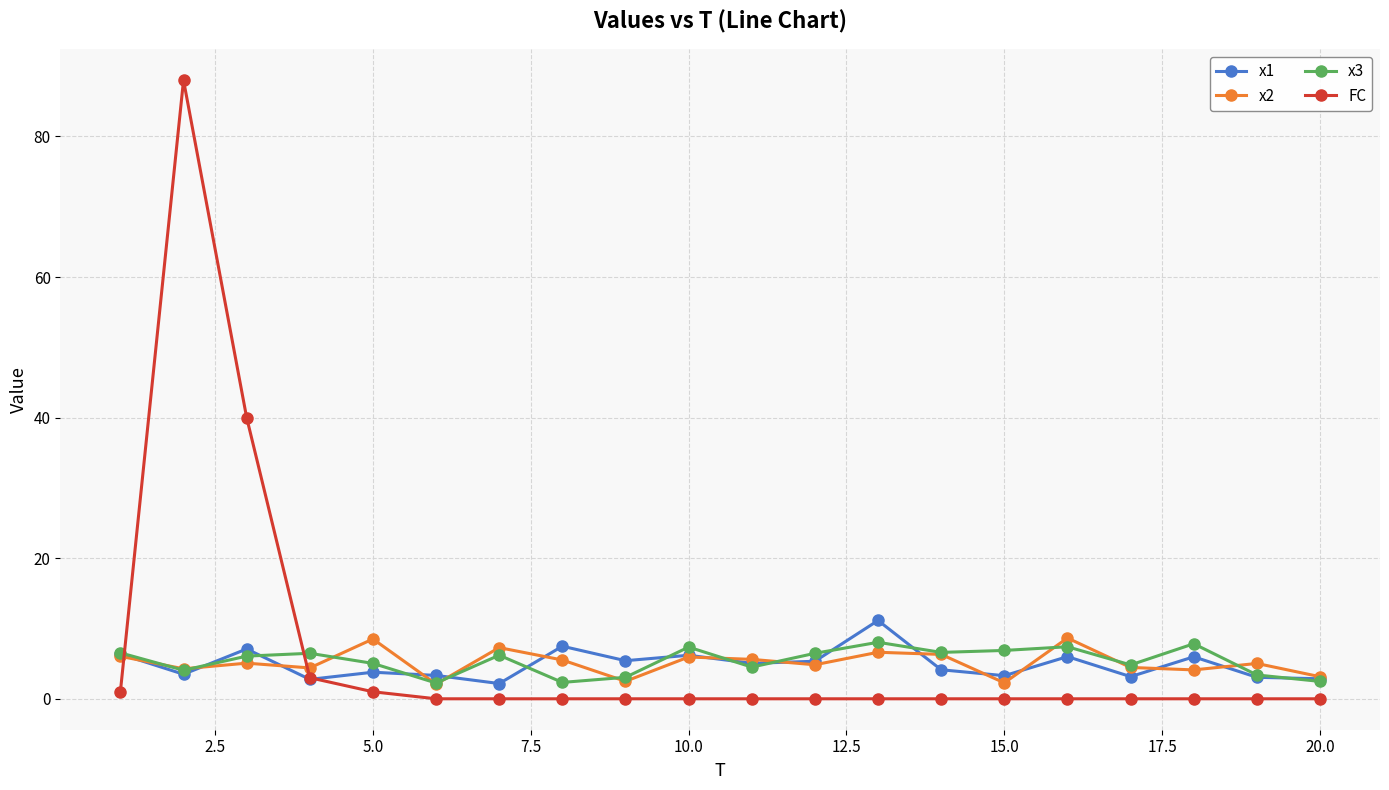

What is the maximum value for x1?

11.1